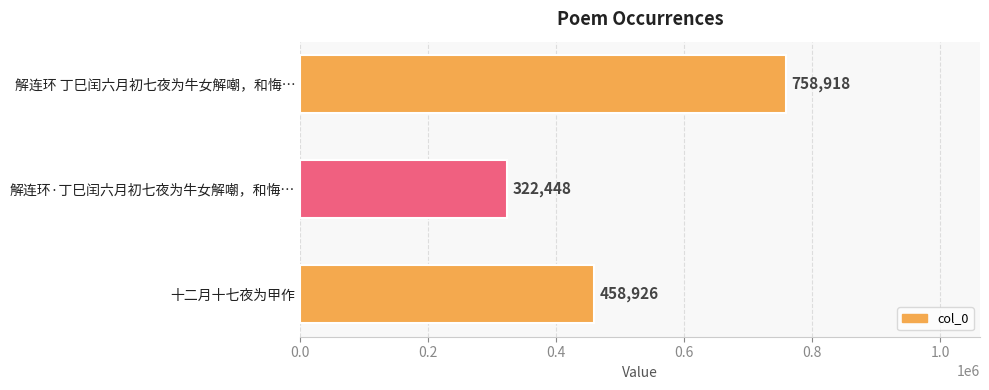

What is the maximum value shown in the chart?

758918